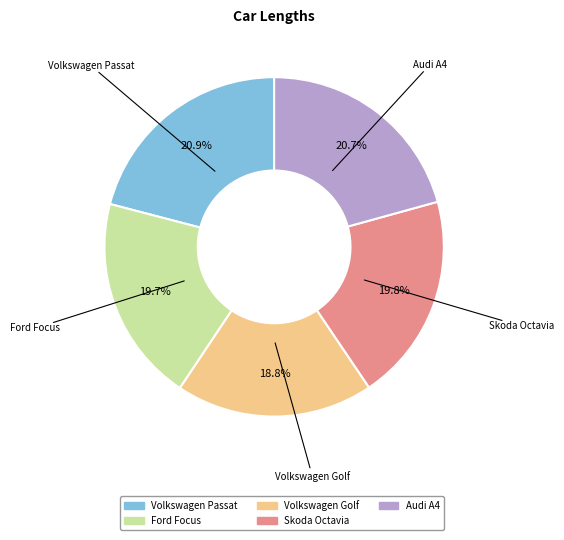

To the nearest percent, what is the combined percentage of Skoda Octavia and Ford Focus?

40%